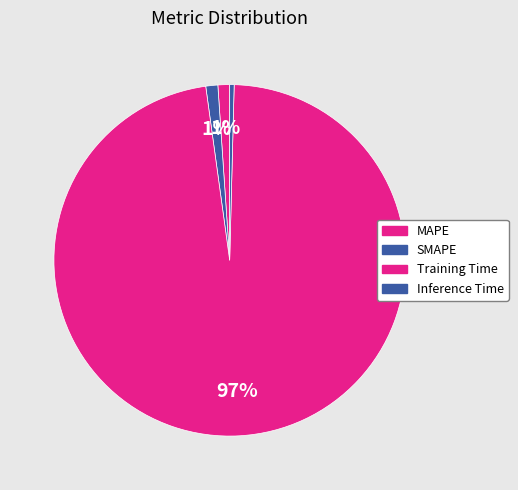

To the nearest percent, what percentage of the pie is SMAPE?

1%